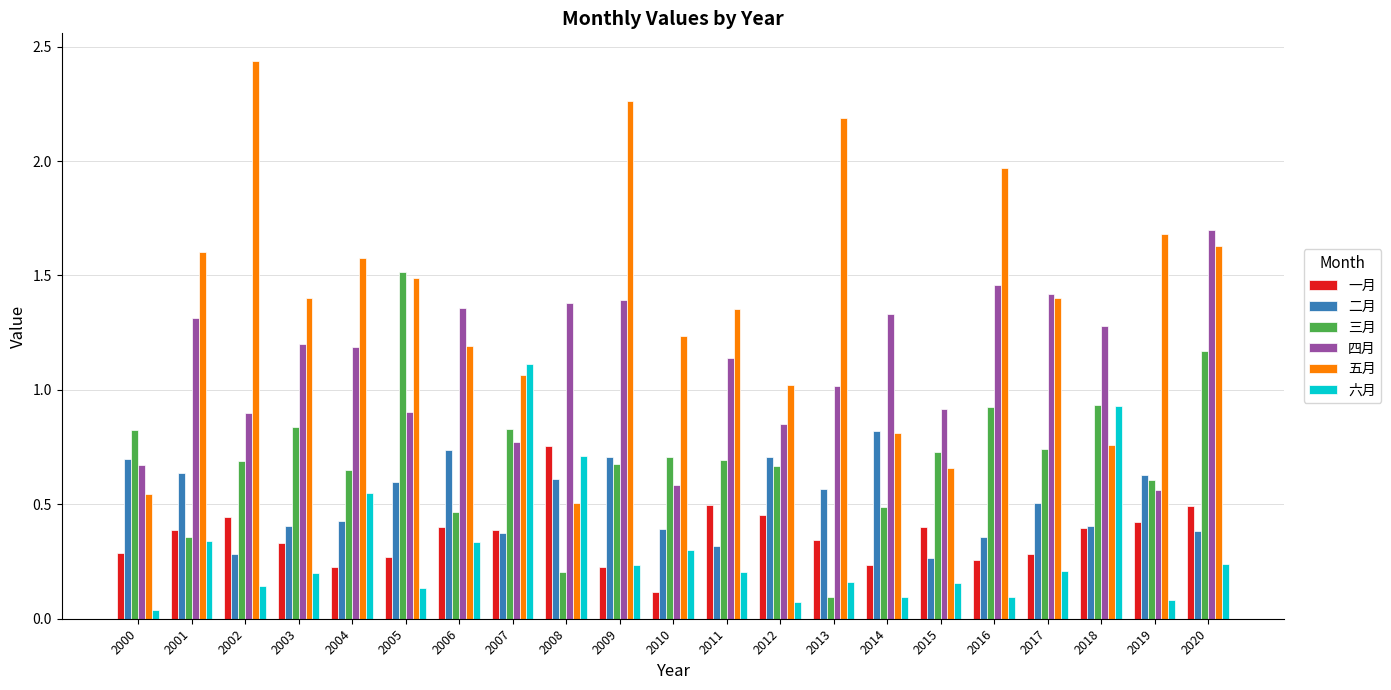

What is the sum of the 五月 values at 2004 and 2003?

3.0